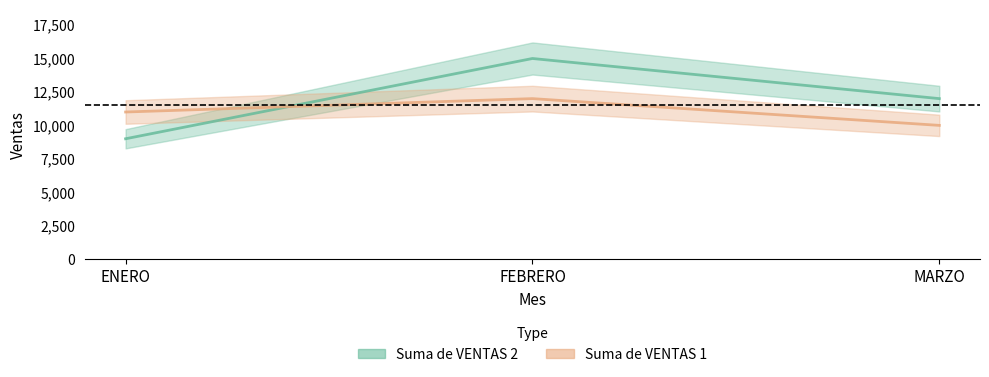

What is the average value of the Suma de VENTAS 1 series?

11000